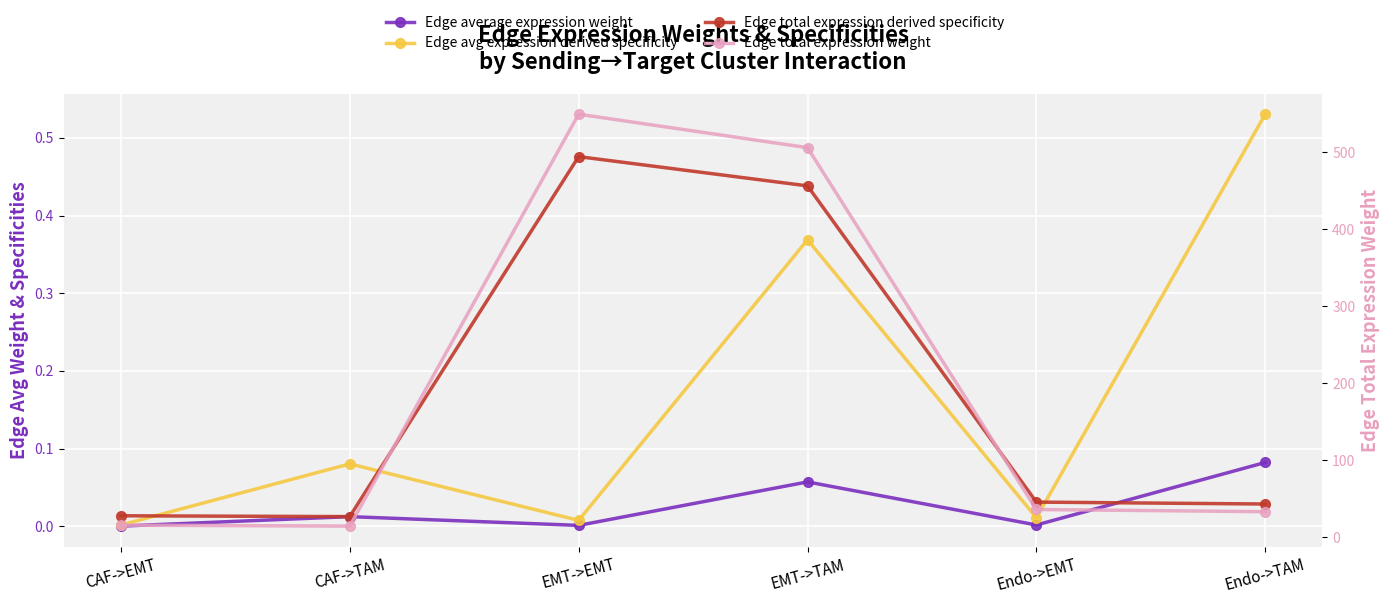

Reading left to right, list all the values displayed in this chart.

Edge average expression weight: CAF->EMT=0.0	CAF->TAM=0.0	EMT->EMT=0.0	EMT->TAM=0.1	Endo->EMT=0.0	Endo->TAM=0.1
Edge avg expression derived specificity: CAF->EMT=0.0	CAF->TAM=0.1	EMT->EMT=0.0	EMT->TAM=0.4	Endo->EMT=0.0	Endo->TAM=0.5
Edge total expression derived specificity: CAF->EMT=0.0	CAF->TAM=0.0	EMT->EMT=0.5	EMT->TAM=0.4	Endo->EMT=0.0	Endo->TAM=0.0
Edge total expression weight: CAF->EMT=15.6	CAF->TAM=14.4	EMT->EMT=549.3	EMT->TAM=505.8	Endo->EMT=36.0	Endo->TAM=33.1